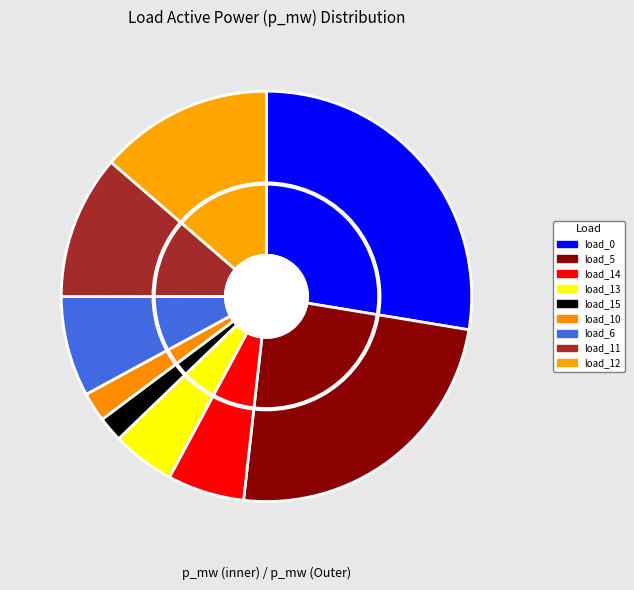

Does LV_5192-15_0_3_load_5 represent more than half of the total?

No